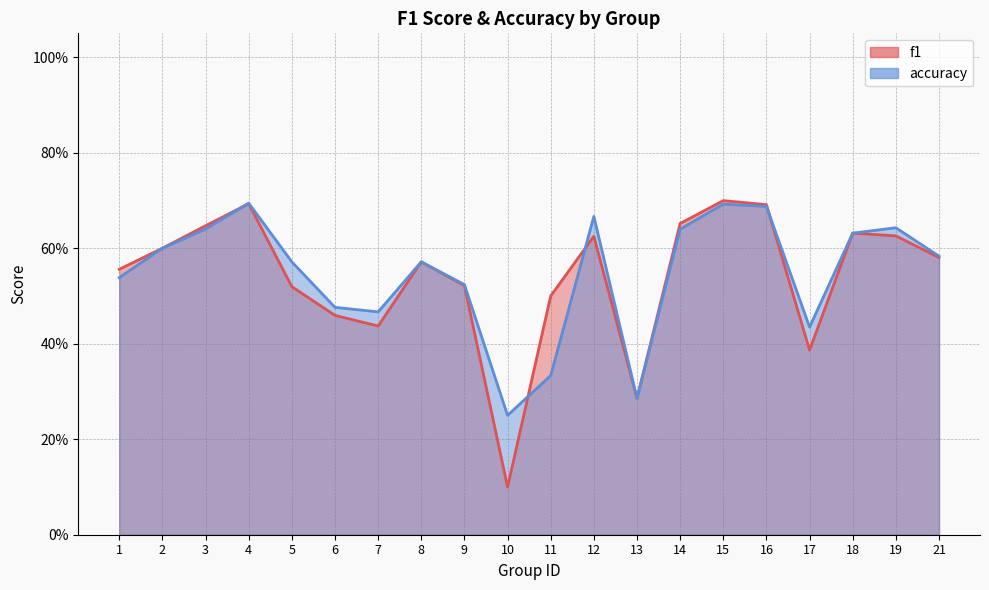

Does the chart display data point markers on the line(s)?

No